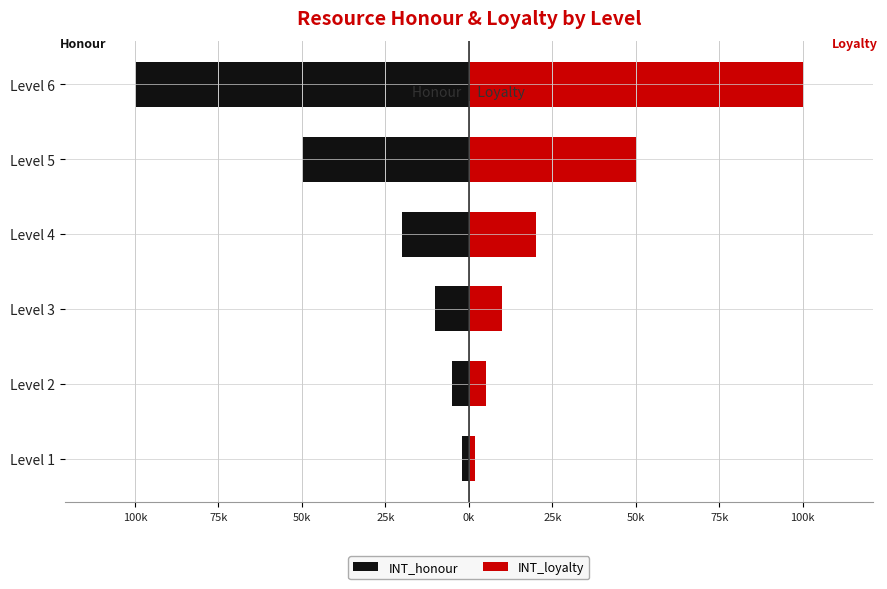

What is the minimum value for INT_loyalty?

2000